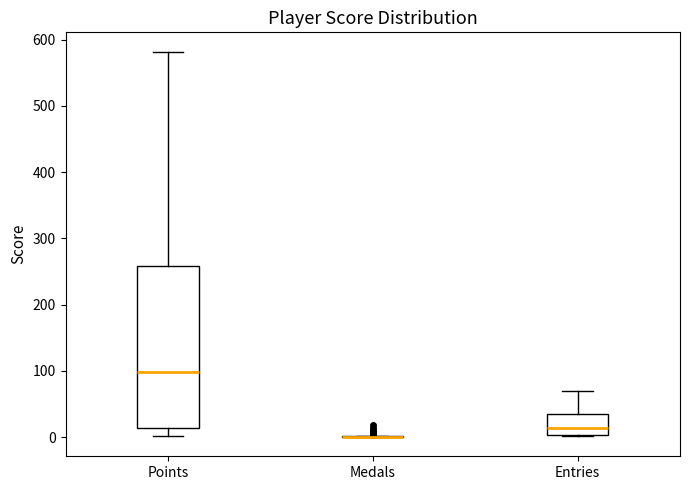

Reading left to right, read every box against the y-axis: the position of its median line, the range the box covers, and the ends of its whiskers. The values are not printed on the chart, so give them approximately, as read against the axis.

Points: median 100, box 10 to 260, whiskers 0 to 580
Medals: box collapsed to a line at 0, whiskers 0 to 0
Entries: median 10, box 0 to 40, whiskers 0 to 70